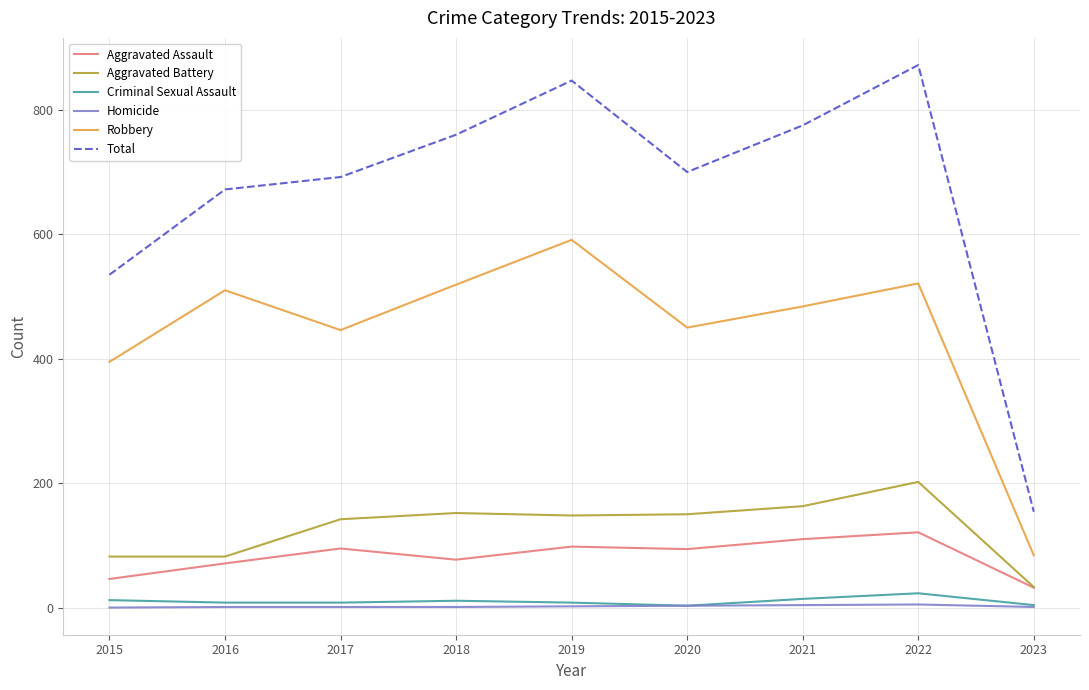

Which series has the largest total across all categories?

Total